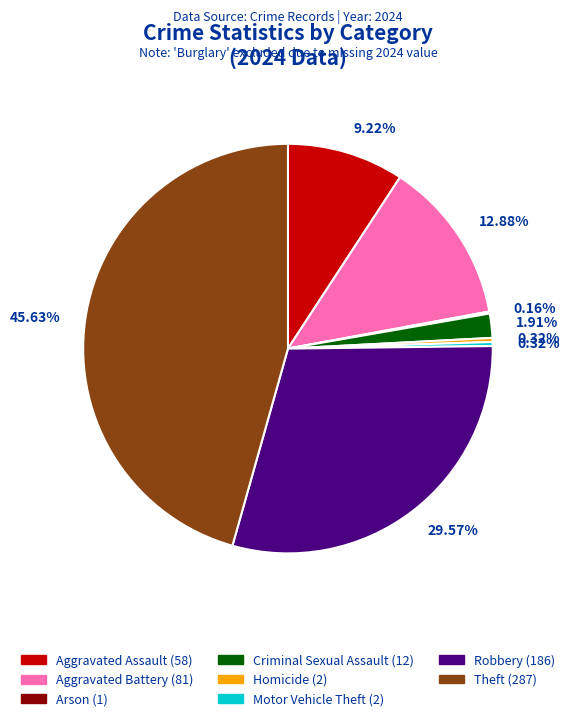

To the nearest percent, what percentage of the pie is Aggravated Battery?

13%